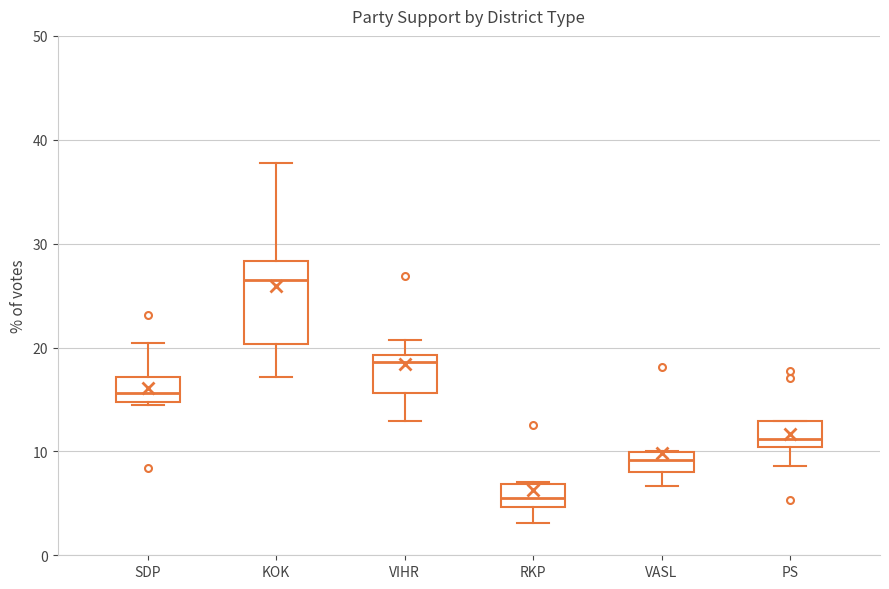

Where does the median line of the box for SDP sit on the y-axis? The values are not printed on the chart, so give them approximately, as read against the axis.

16